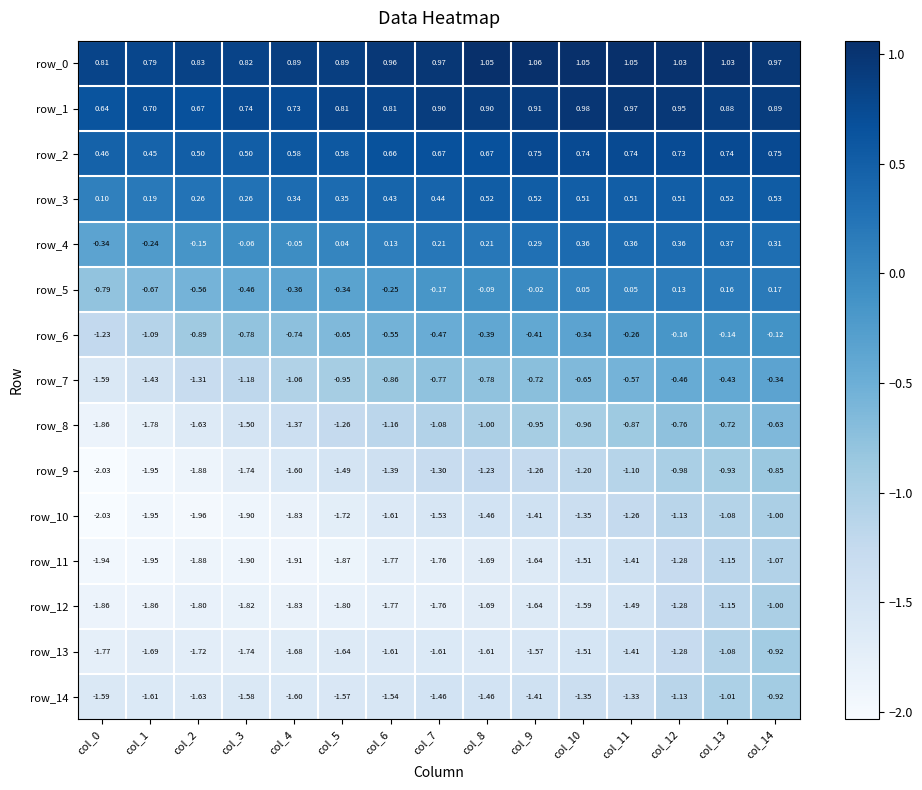

What is the spread (max minus min) of values at col_1?

2.7